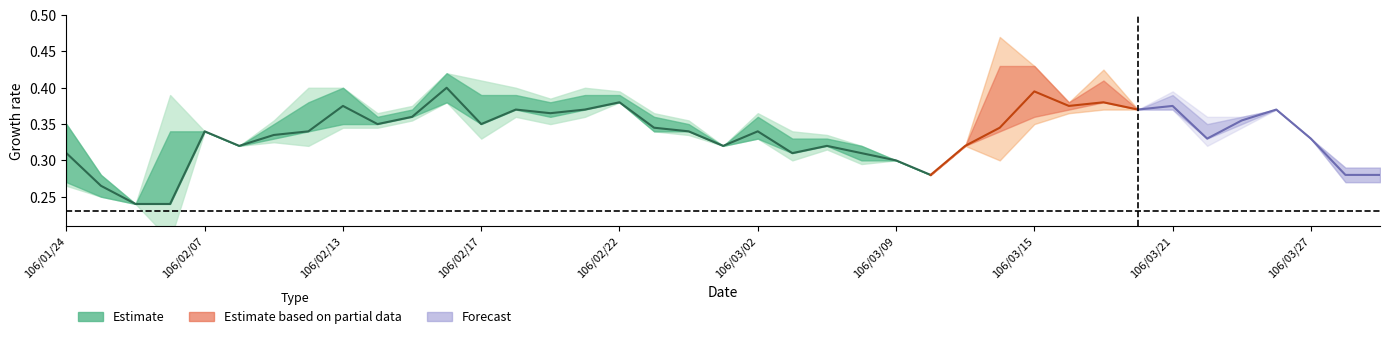

True or false: there are more than 2 points higher than both neighbors.

True